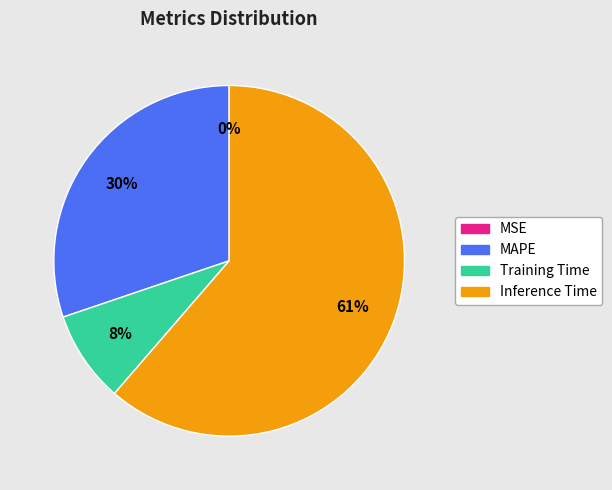

To the nearest percent, what is the combined percentage of Training Time and Inference Time?

70%